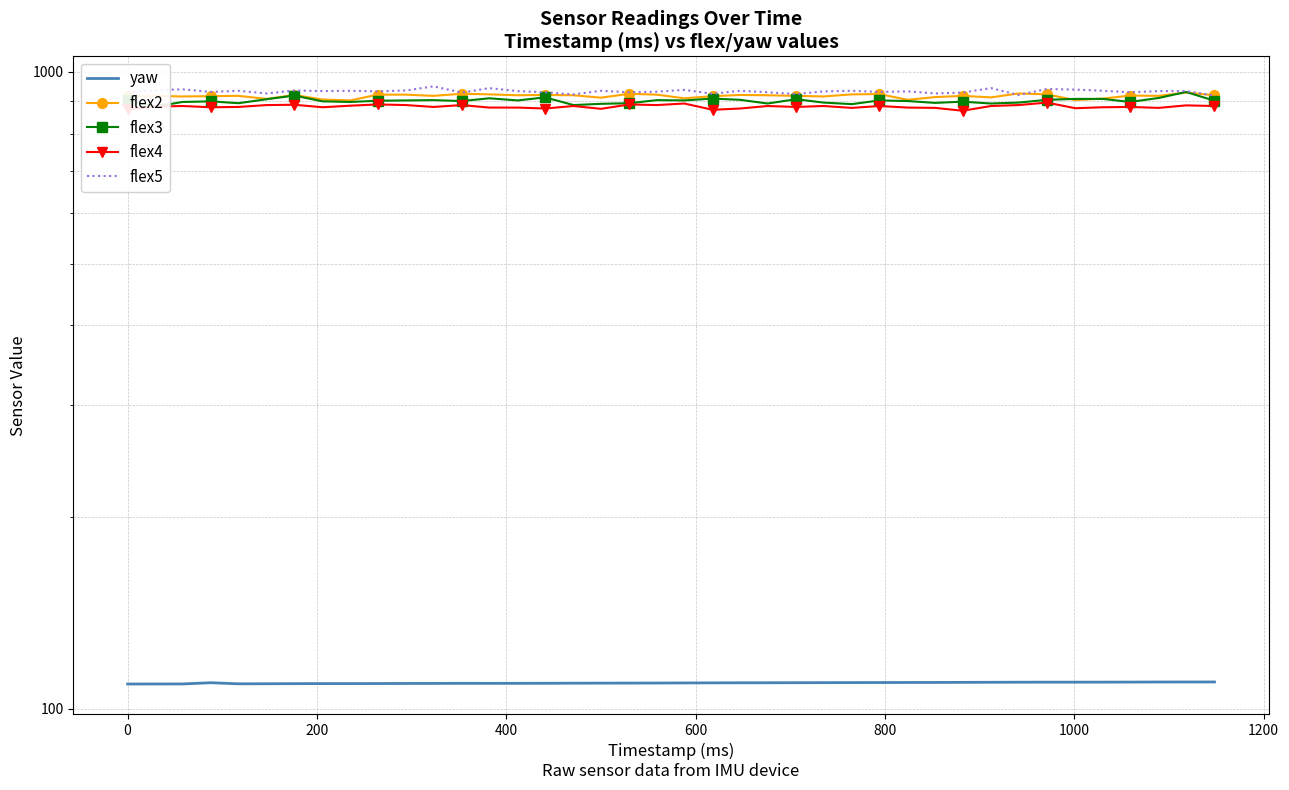

What is the spread (max minus min) of values at 800?

815.5